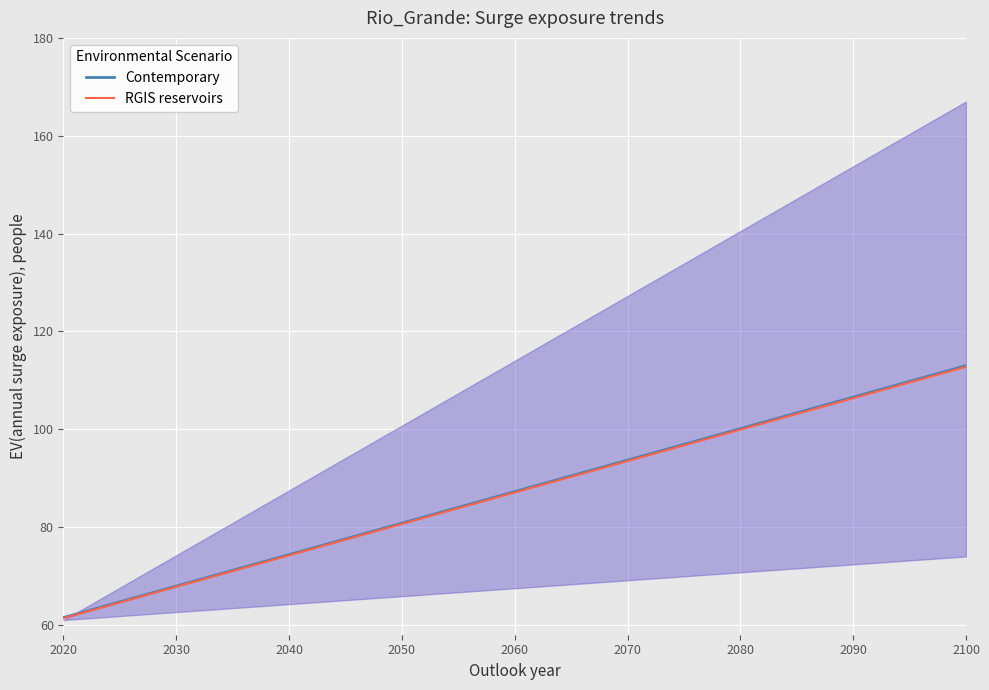

What is the minimum value for RGIS reservoirs?

61.4